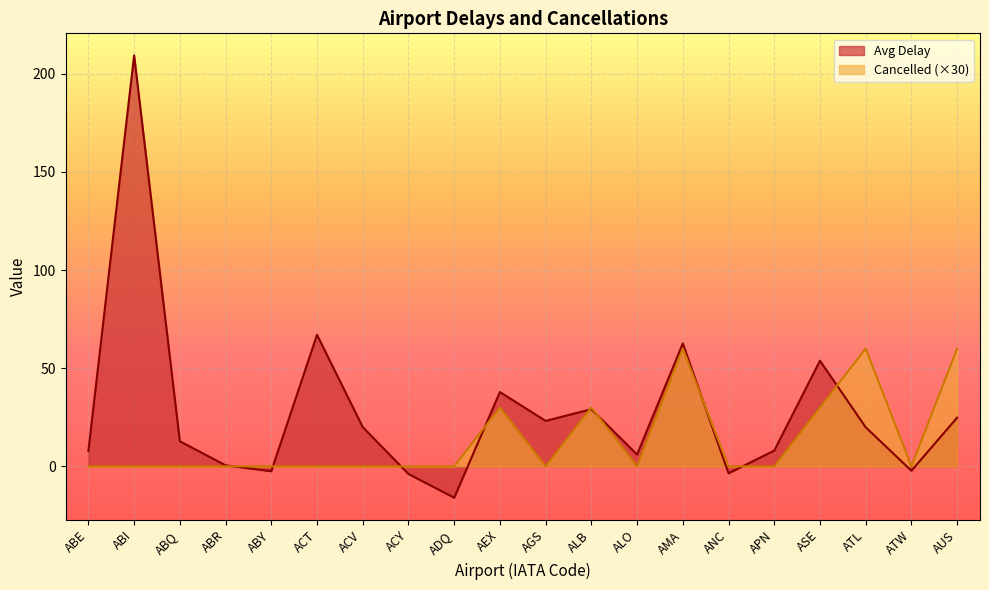

List the series in order of their peak value, lowest first.

Cancelled (×30), Avg Delay